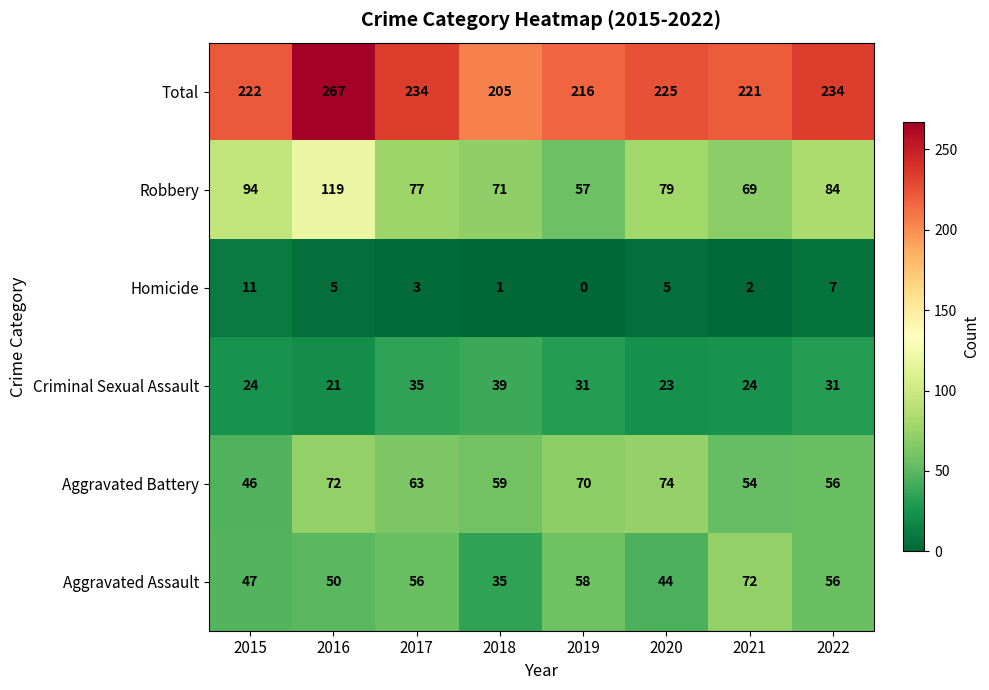

Count the number of categories in the chart.

8